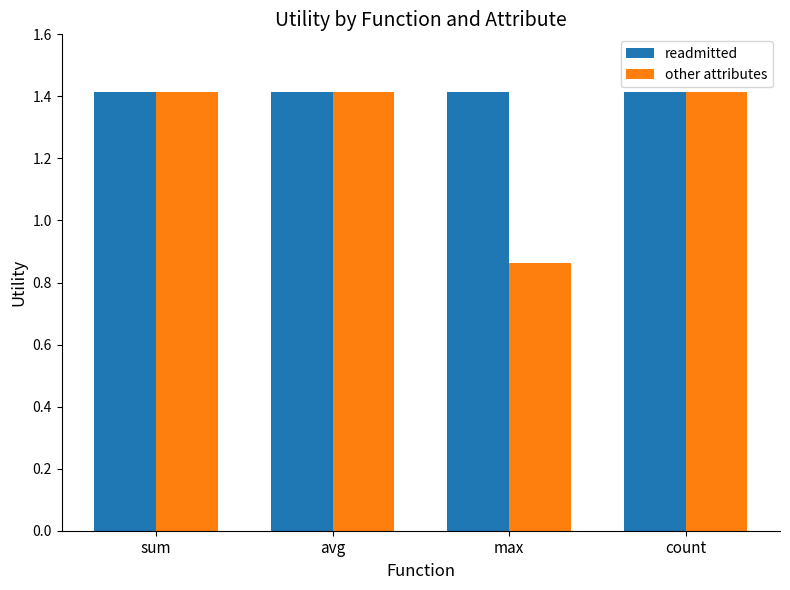

Which series has the largest range (max minus min)?

other attributes